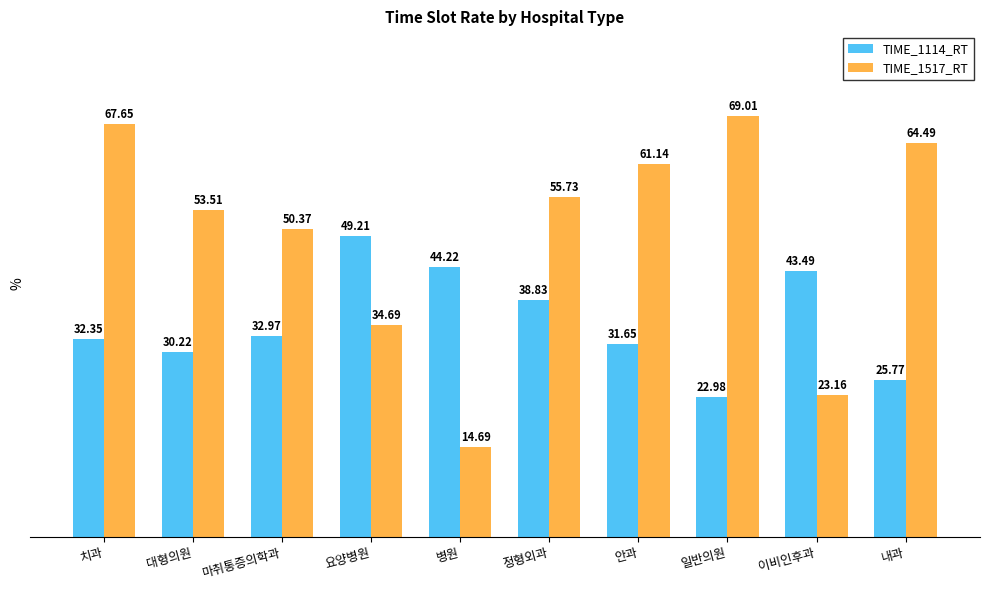

The TIME_1517_RT series shows 43.8 at 치과. True or false?

False